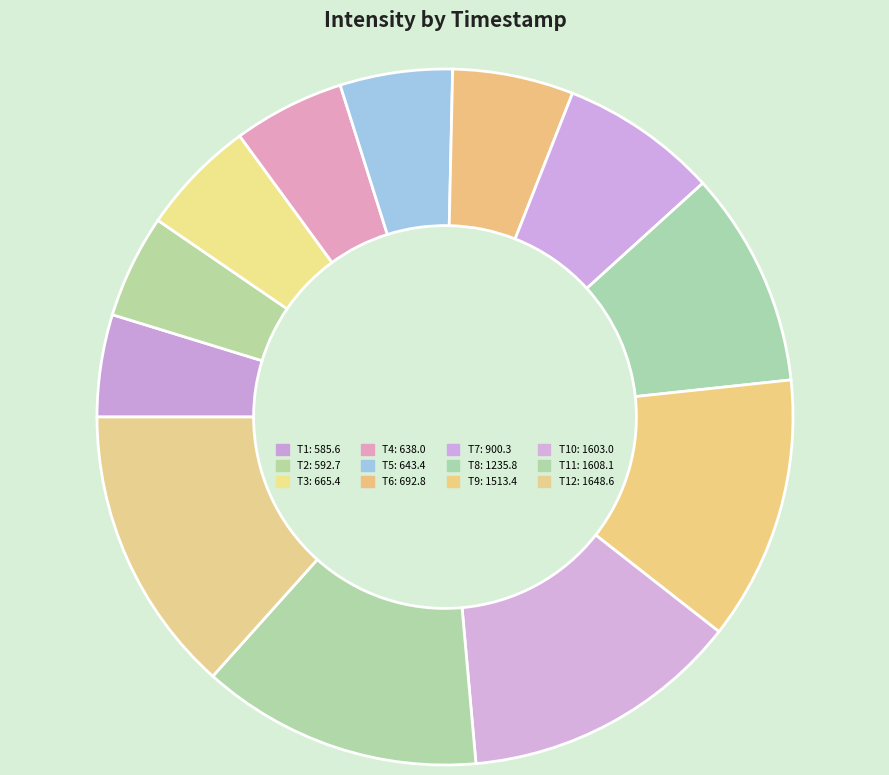

How many slices are in this pie chart?

12